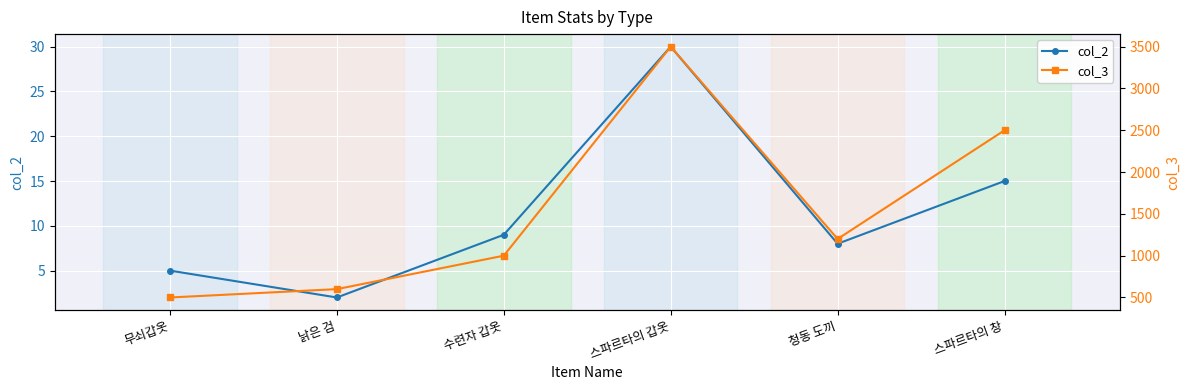

What position from the left is 낡은 검?

2